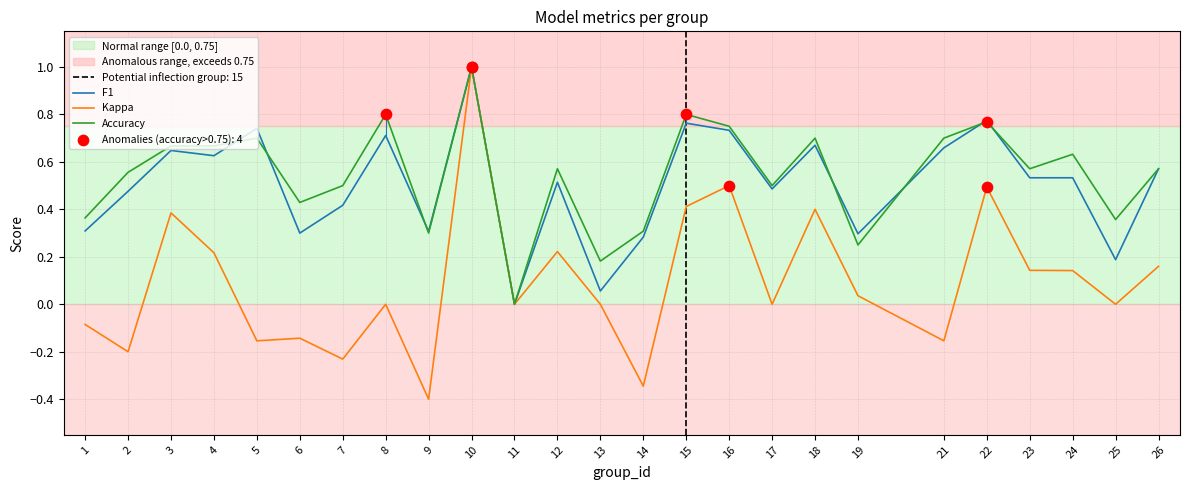

At how many categories does at least one series exceed 0?

24